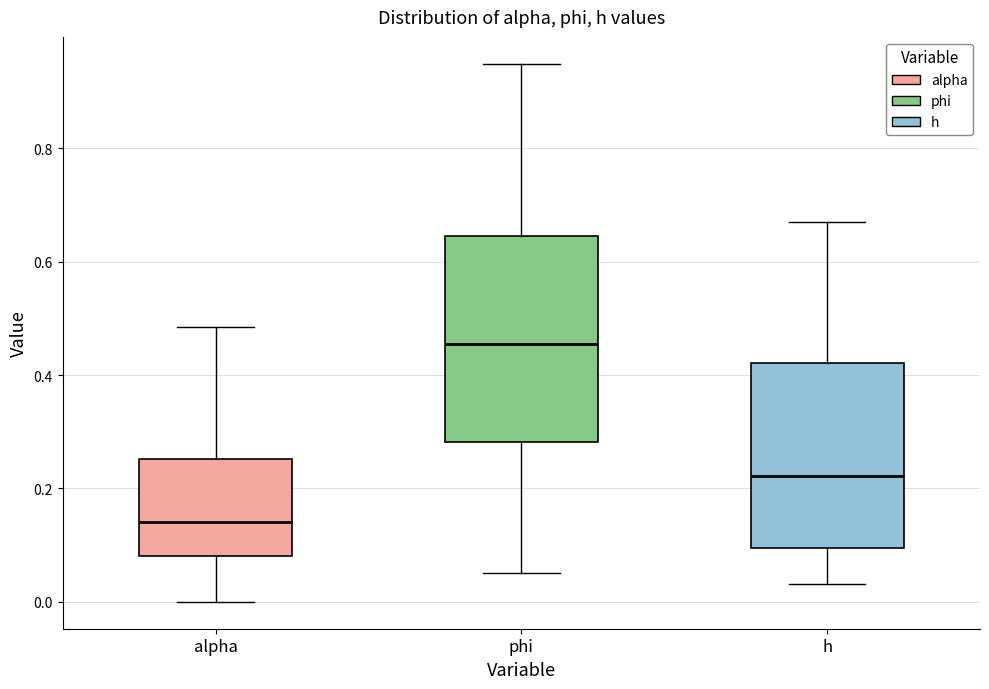

Reading left to right, read every box against the y-axis: the position of its median line, the range the box covers, and the ends of its whiskers. The values are not printed on the chart, so give them approximately, as read against the axis.

alpha: median 0.14, box 0.08 to 0.26, whiskers 0.00 to 0.48
phi: median 0.46, box 0.28 to 0.64, whiskers 0.06 to 0.94
h: median 0.22, box 0.10 to 0.42, whiskers 0.04 to 0.66